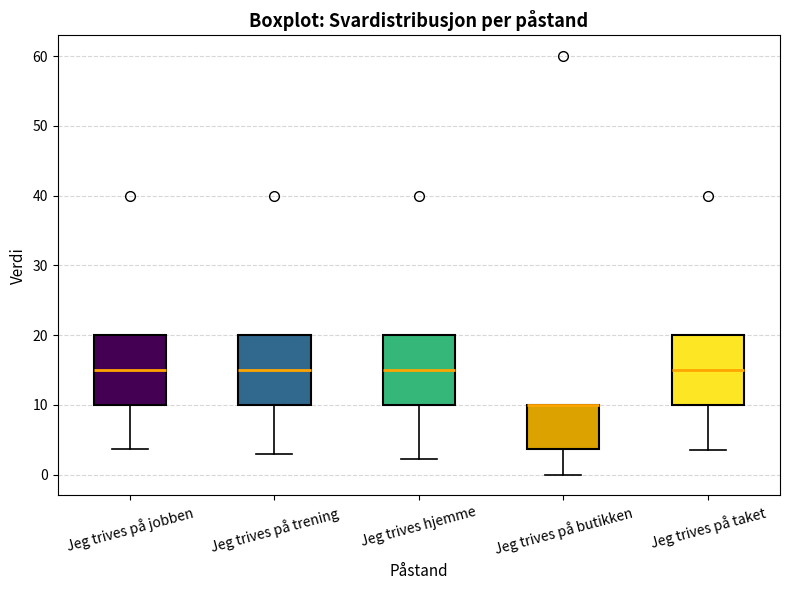

Where is the upper edge of the box for Jeg trives på butikken on the y-axis? The values are not printed on the chart, so give them approximately, as read against the axis.

10